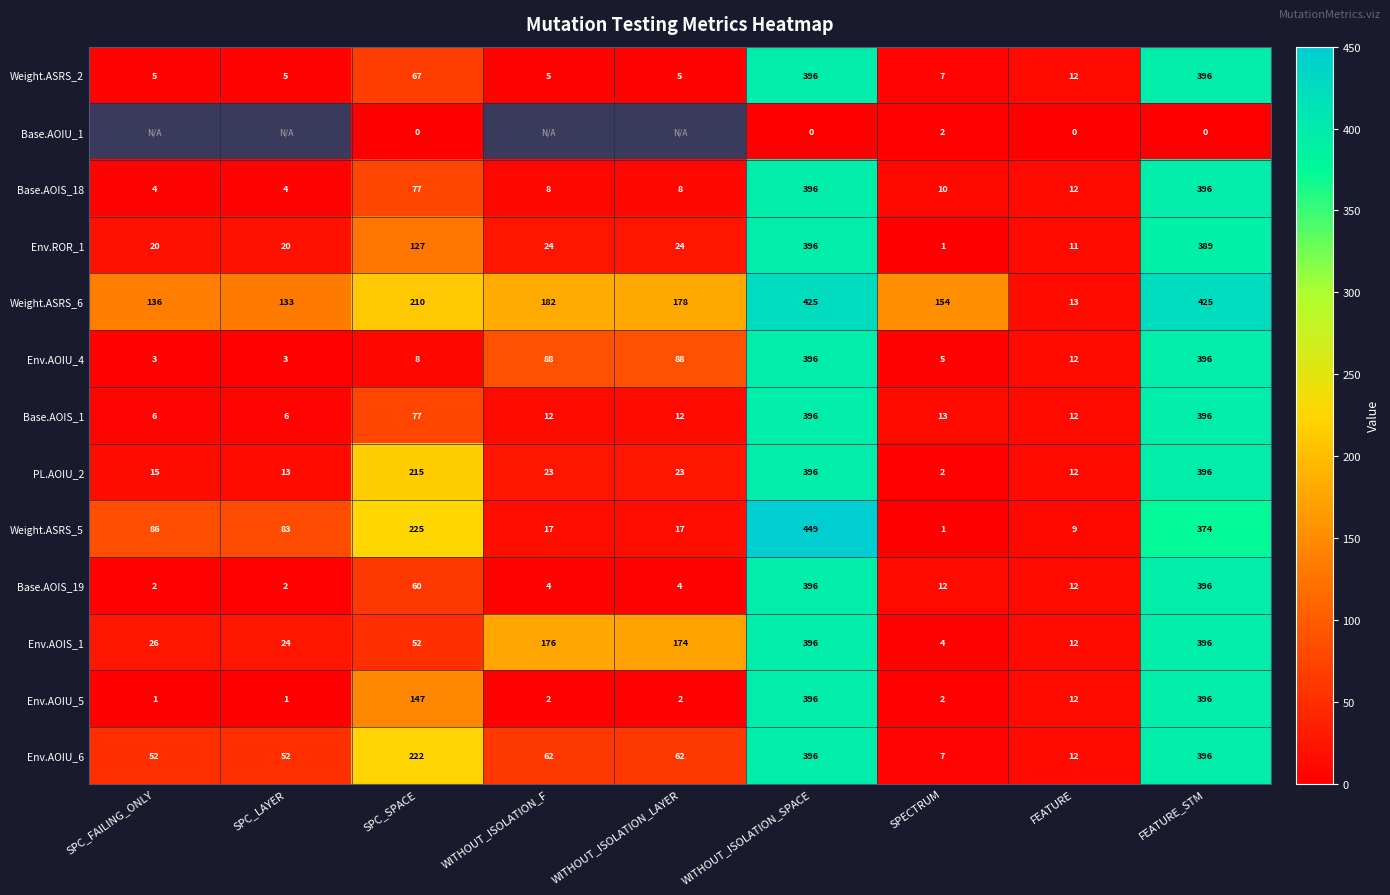

The value of Env.AOIU_4 at WITHOUT_ISOLATION_SPACE is 226.9. True or false?

False